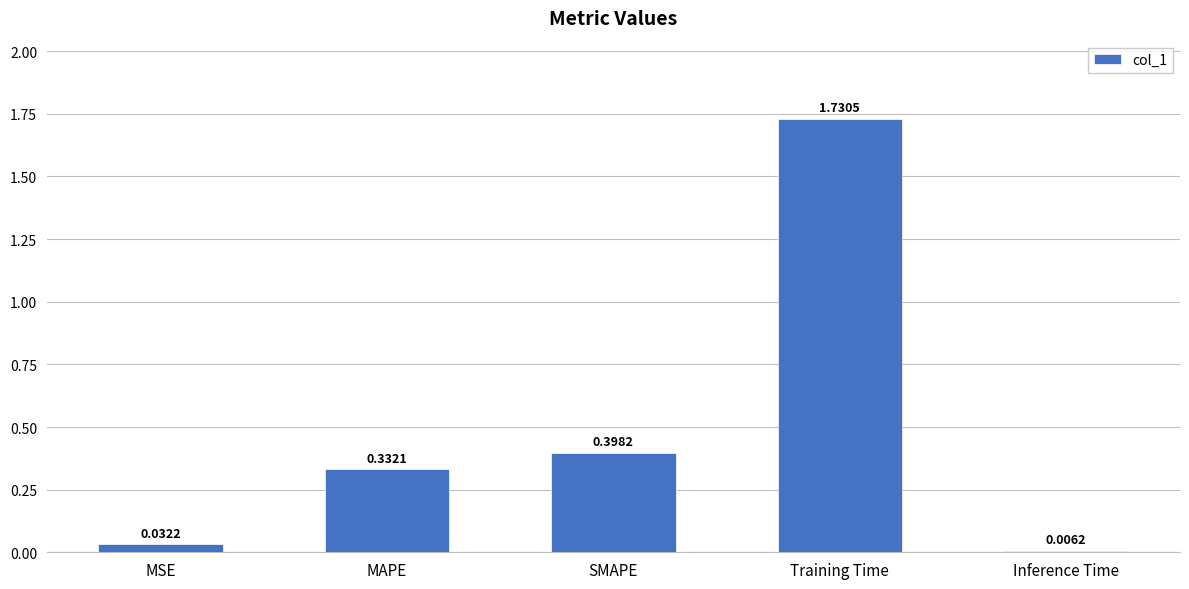

Count the number of categories in the chart.

5